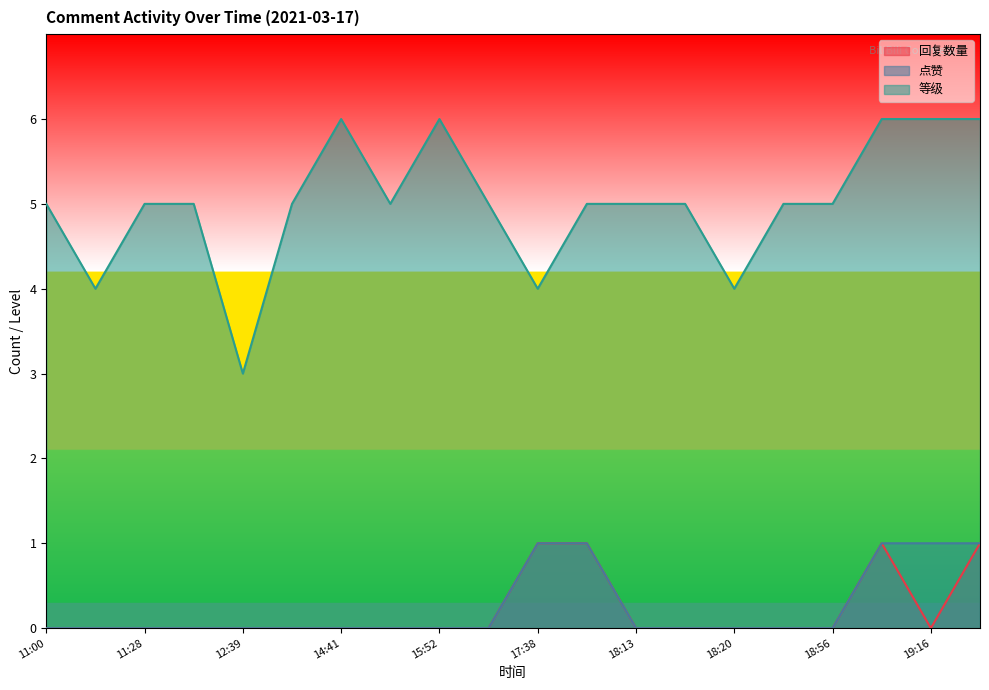

The value of 回复数量 at 18:56 is -1. True or false?

False